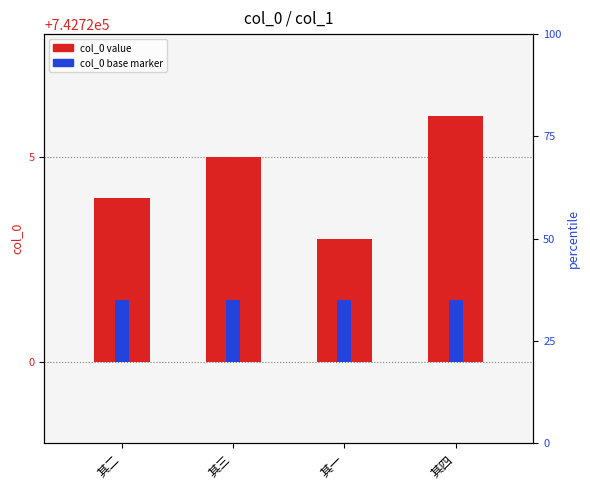

Reading left to right, what are all the values shown in this chart?

col_0 value: 其二=4.0	其三=5.0	其一=3.0	其四=6.0
col_0 base marker: 其二=1.5	其三=1.5	其一=1.5	其四=1.5